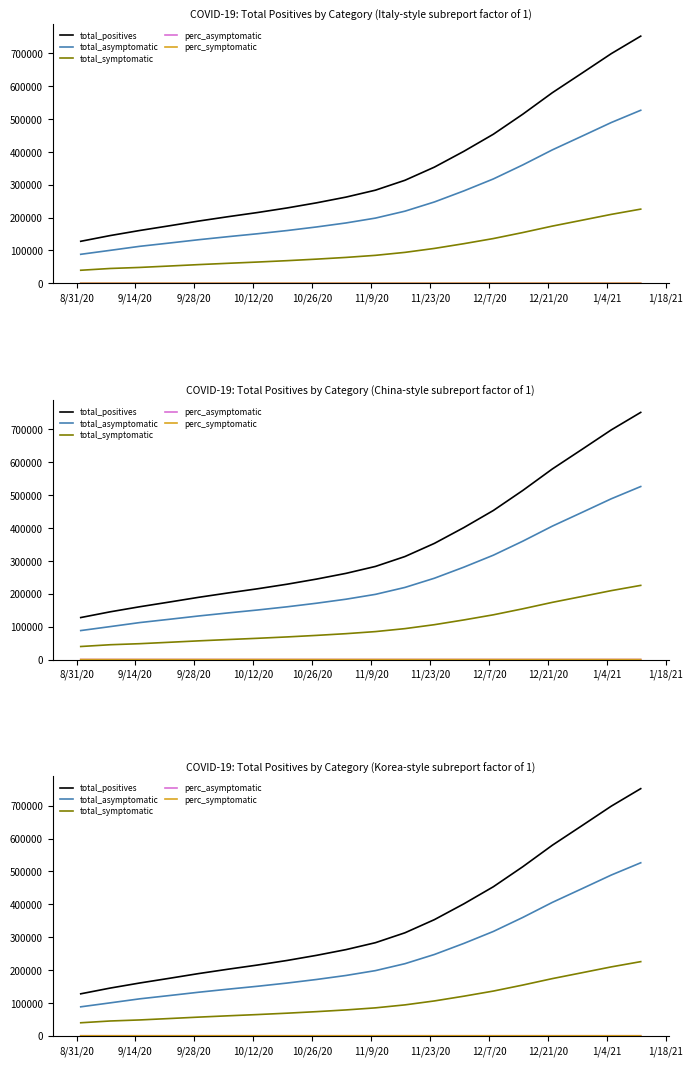

List the series in order of their peak value, highest first.

total_positives, total_asymptomatic, total_symptomatic, perc_asymptomatic, perc_symptomatic